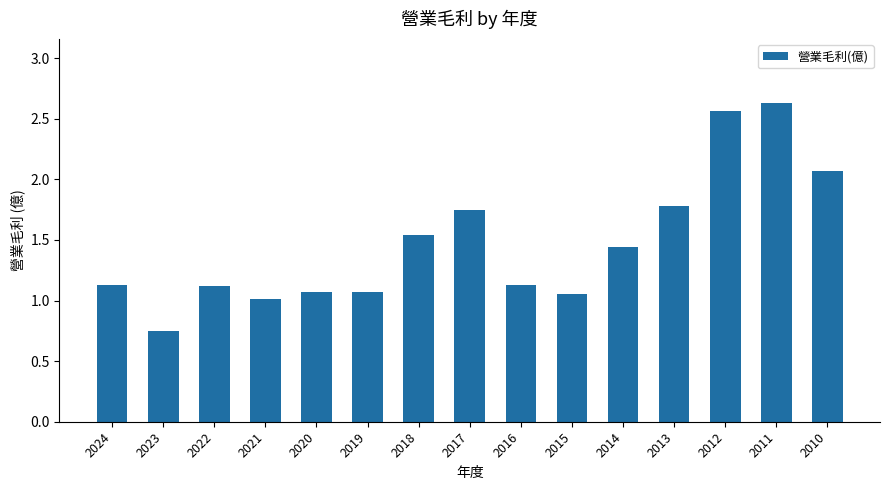

What is the change in value from 2012 to 2011?

+0.1